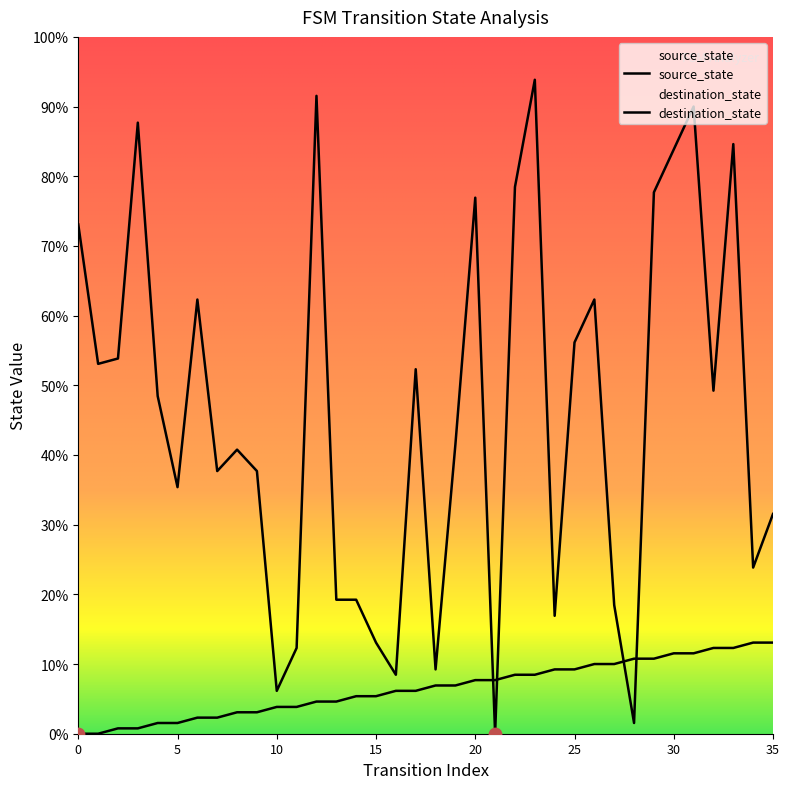

What are all the series names shown in the legend?

source_state, destination_state